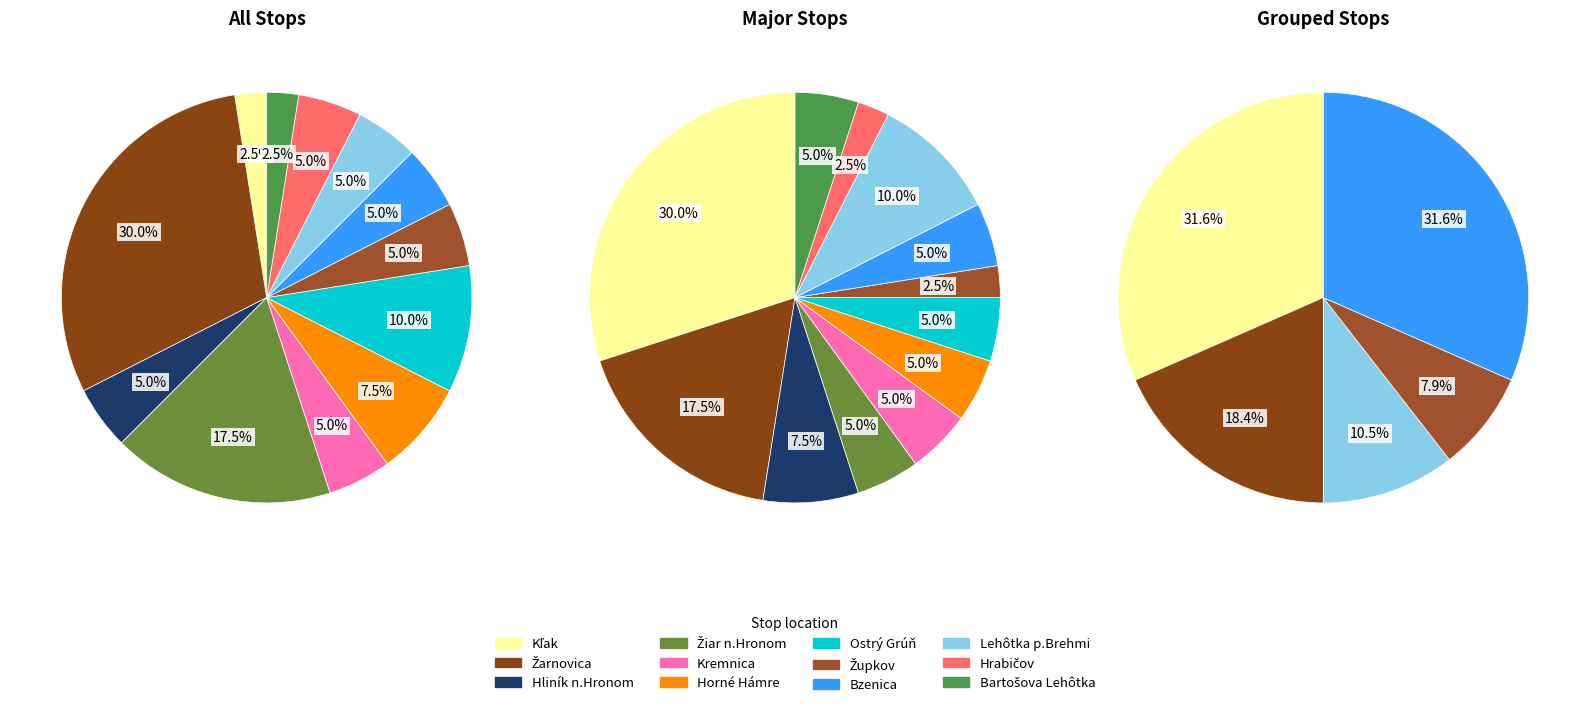

What percentage do Bartošova Lehôtka and Žarnovica together represent?

32.5%